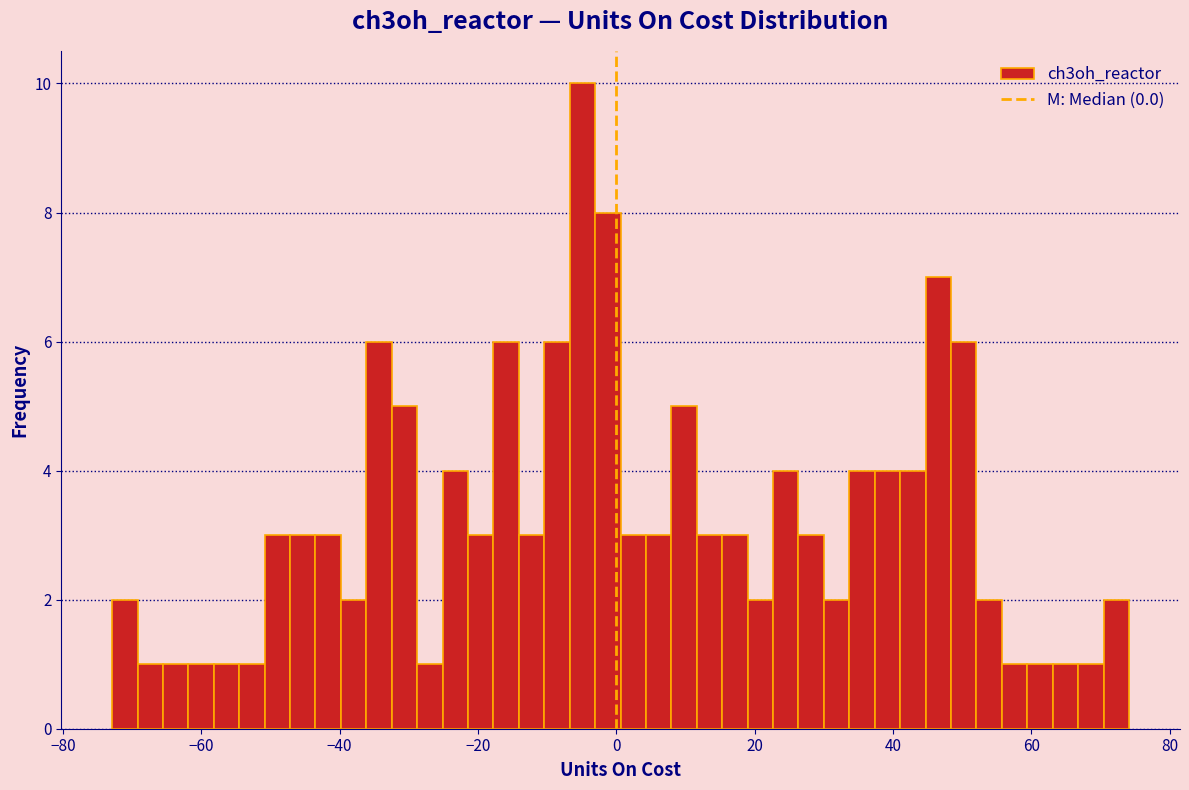

Around what value on the x-axis is the tallest bar? Give the approximate position of its centre, as read against the axis.

-4